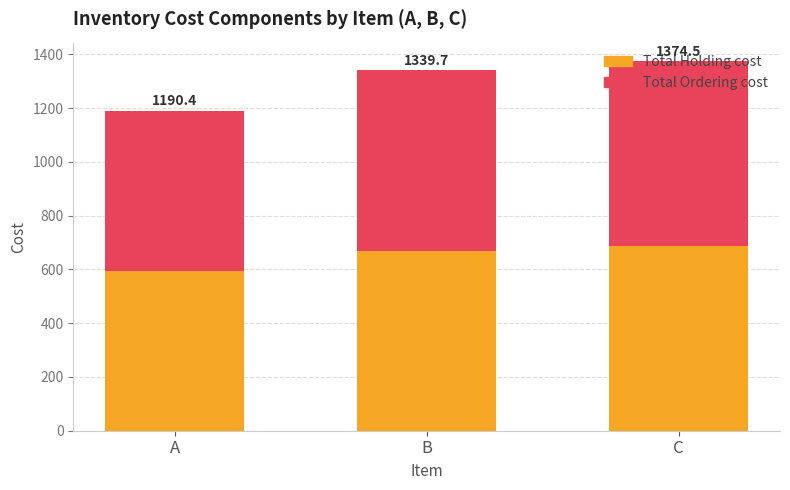

What is the approximate value of Total Ordering cost at C?

687.3